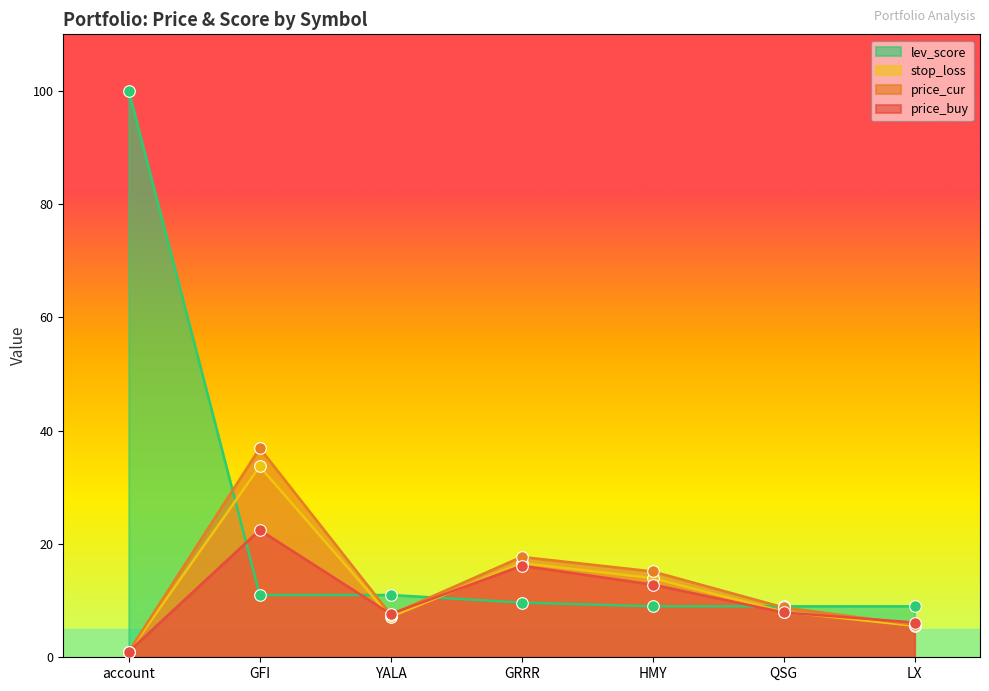

Is the value of lev_score at HMY greater than the value of price_cur at GFI?

No